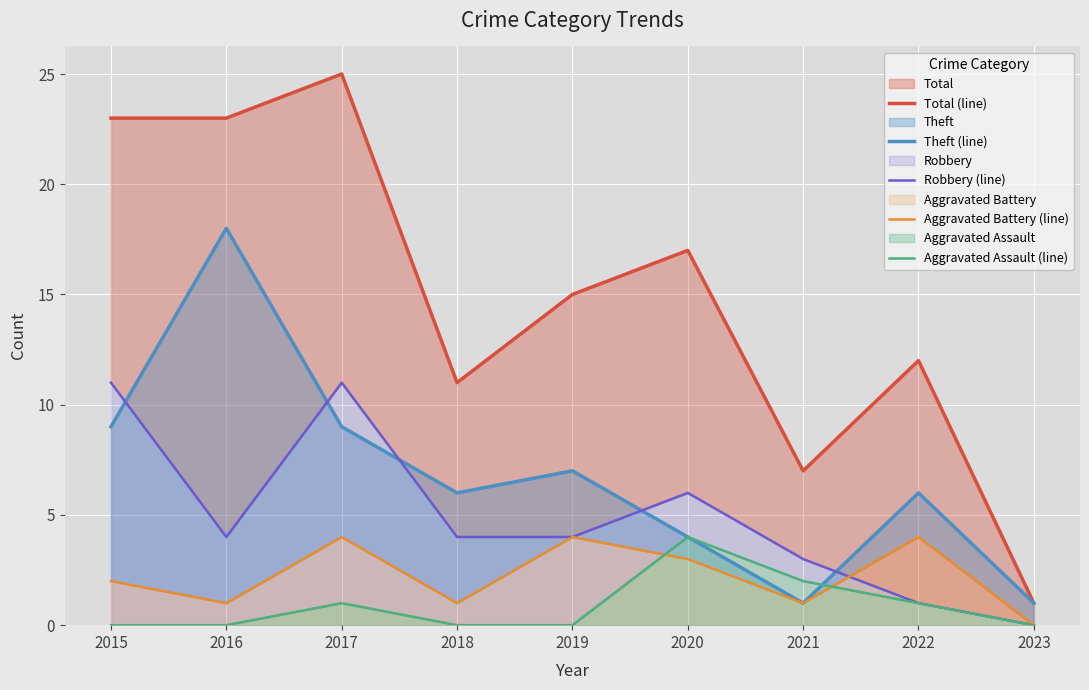

True or false: Aggravated Battery (line) has more than 0 points higher than both neighbors.

True